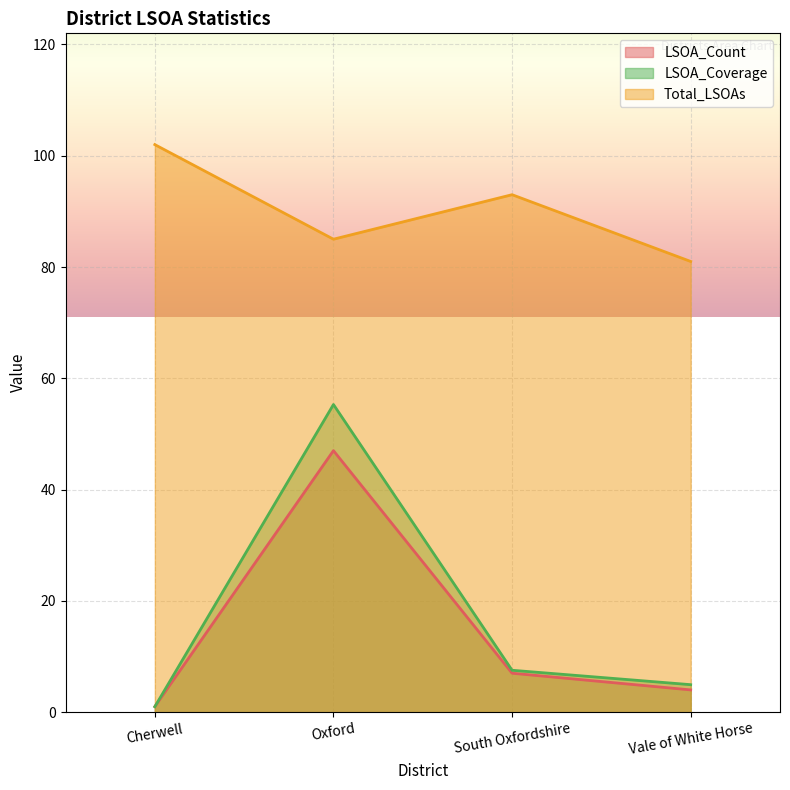

True or false: LSOA_Coverage and Total_LSOAs cross at least once.

False